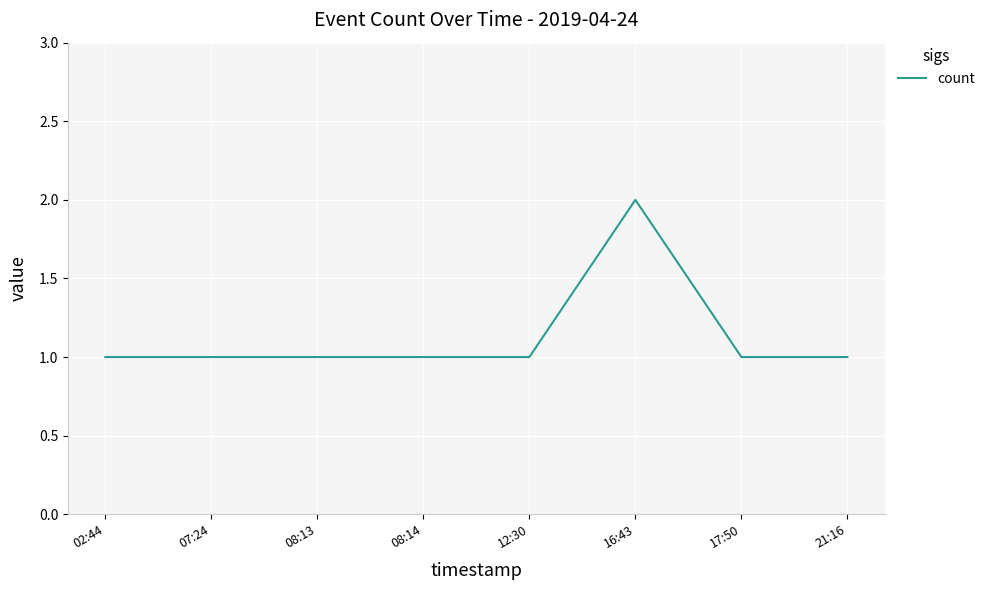

Which category has the highest value across all series?

16:43